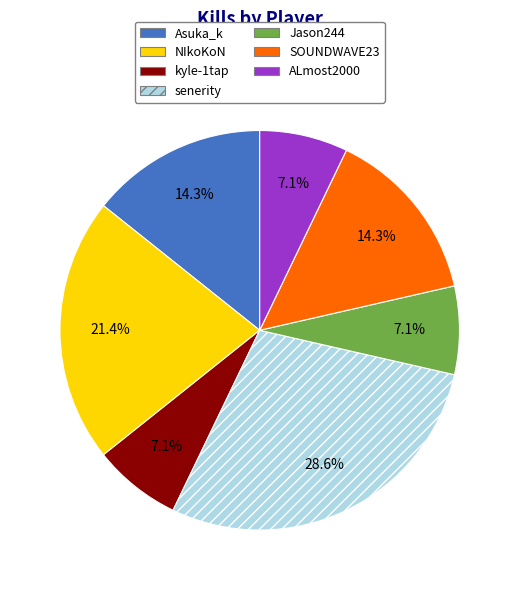

Which slice is the largest?

senerity